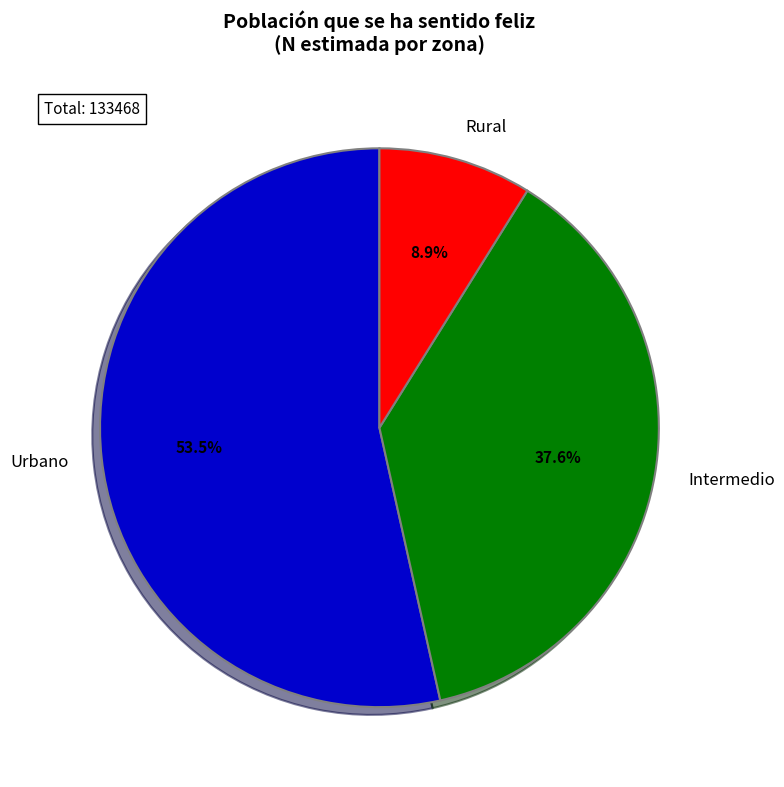

How much of the chart is everything except Rural?

91.1%